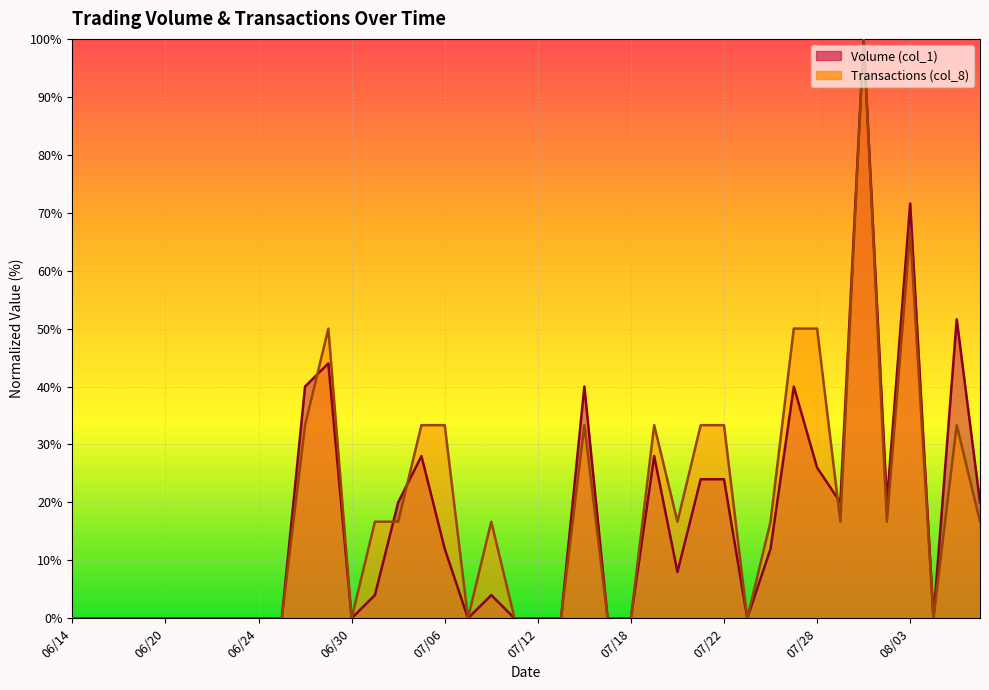

The Transactions (col_8) series shows 13.9 at 07/14. True or false?

False